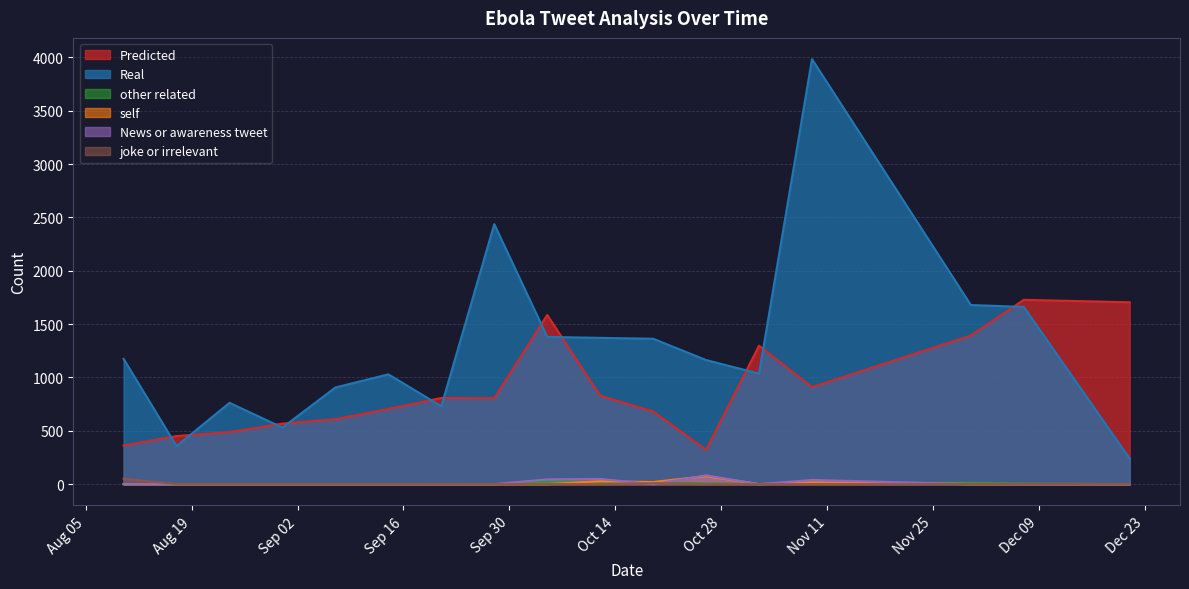

What is the maximum value for Real?

3984.0